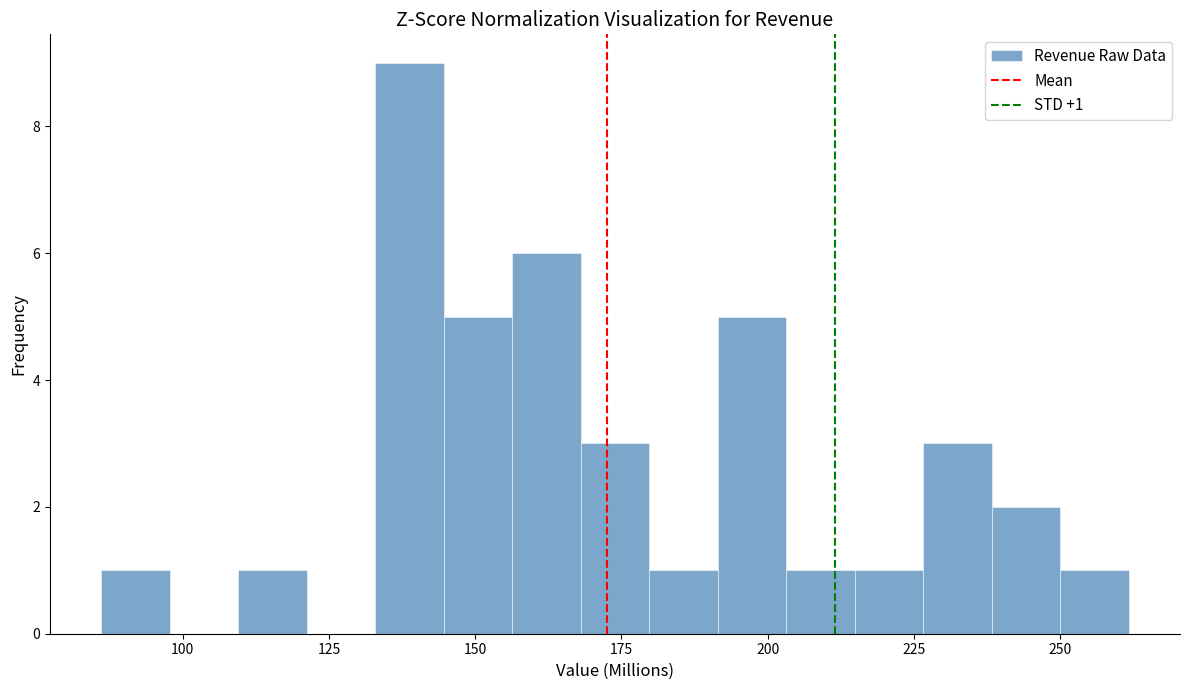

Read against the x-axis, roughly where is the centre of the tallest bar?

140